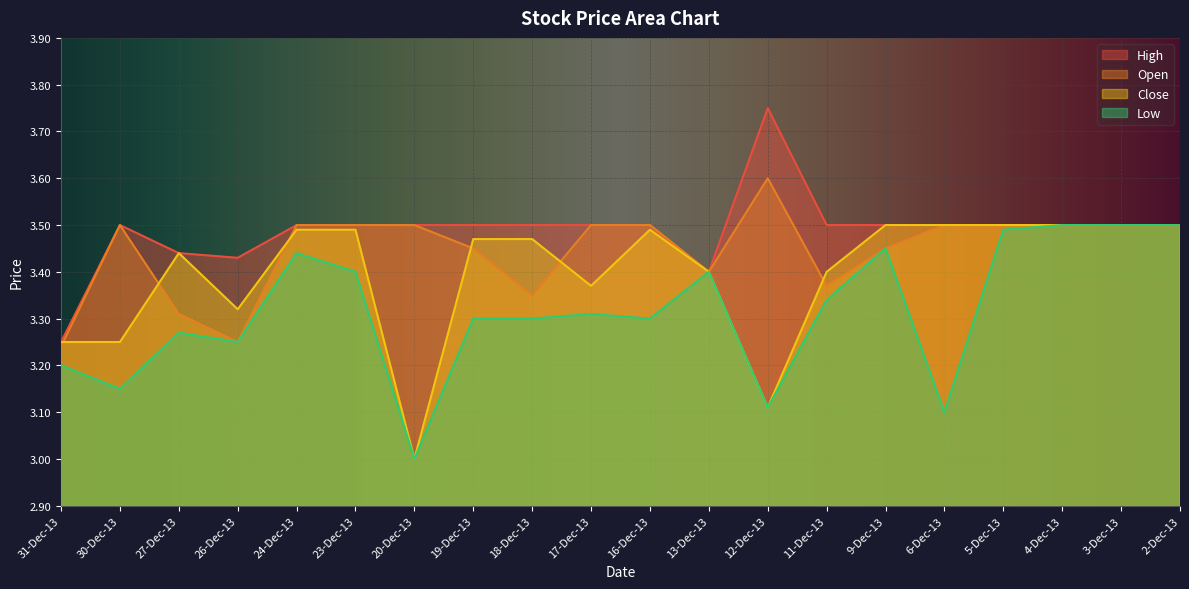

What is the sum of all Open values?

68.9